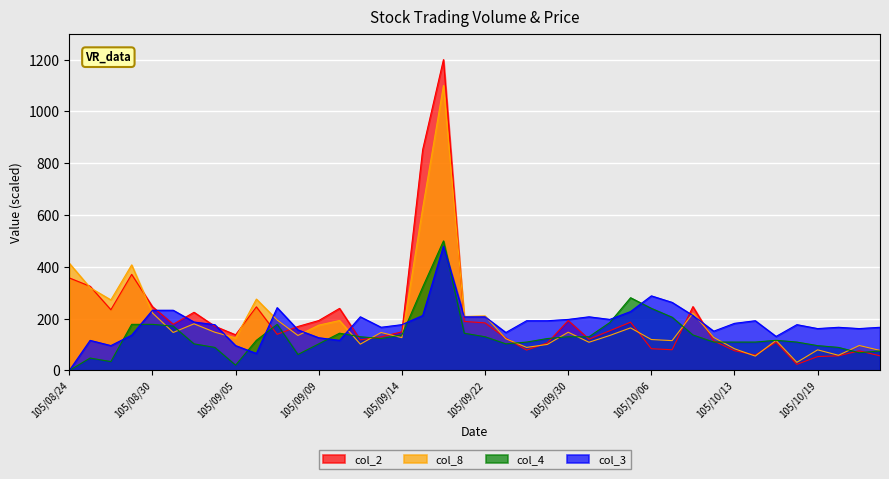

How many categories are shown in the chart?

40